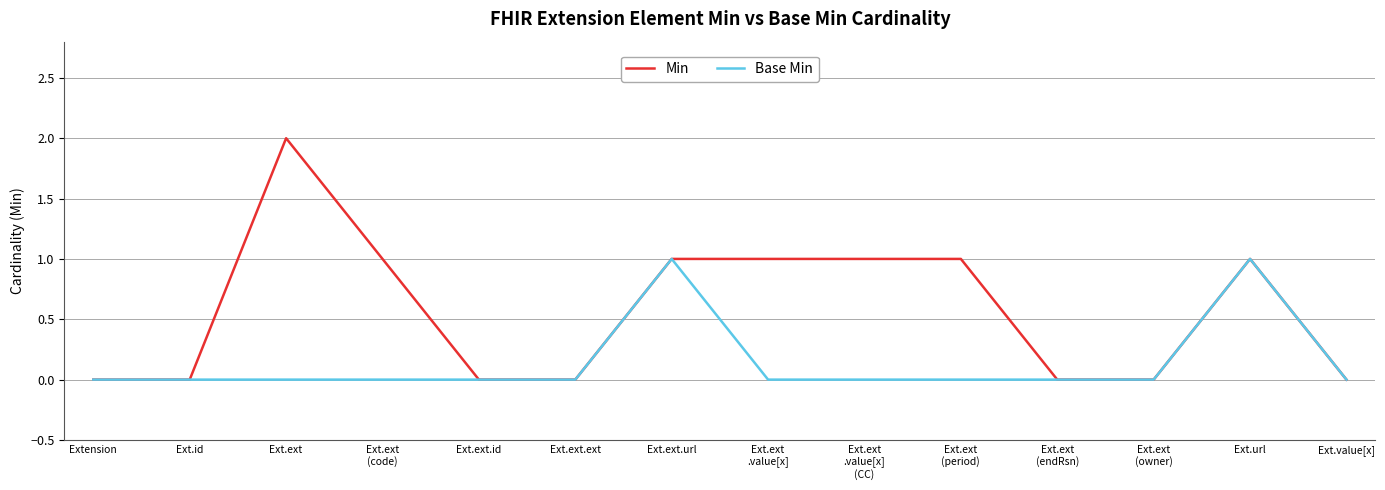

Which category has the highest value across all series?

Ext.ext